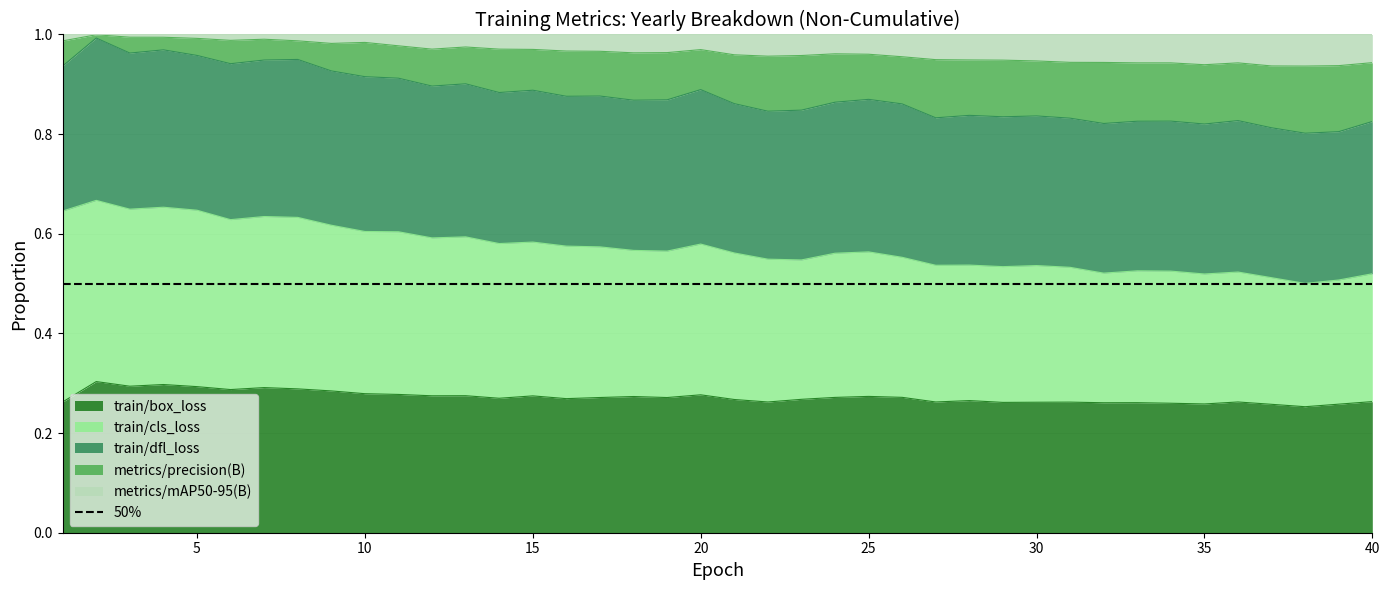

What is the greatest value displayed?

1.0